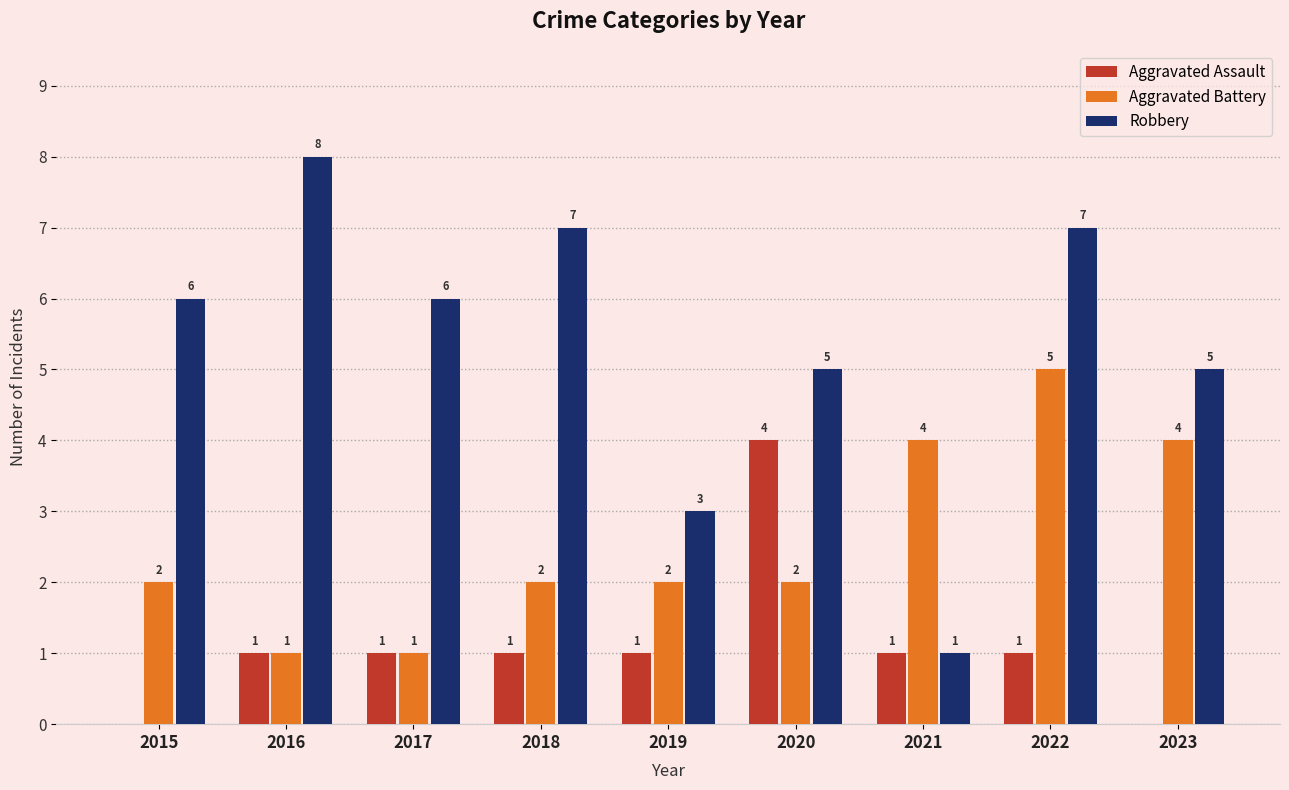

What is the highest value of the Robbery series?

8